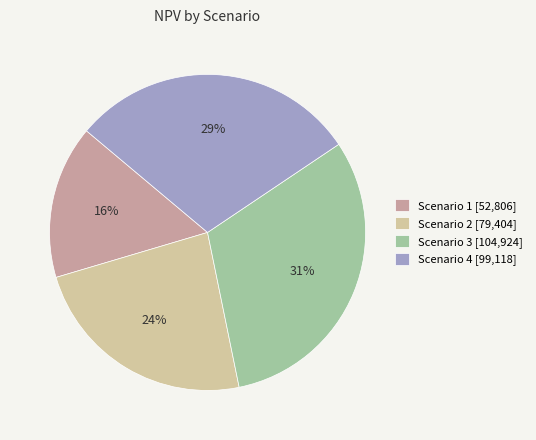

Is Scenario 3 the majority of the pie?

No